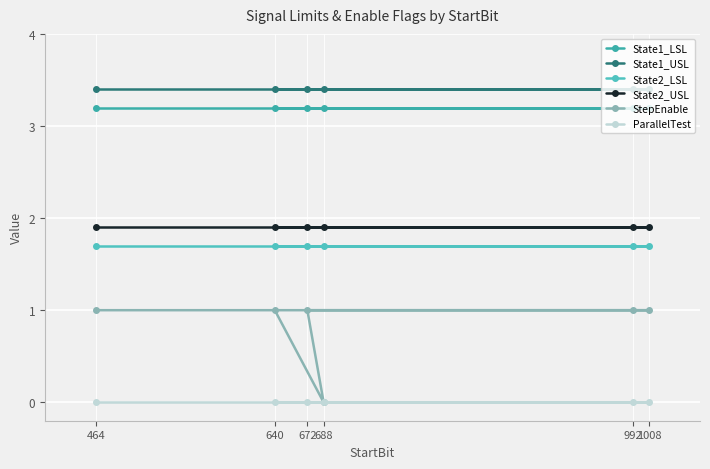

Count the number of categories in the chart.

6